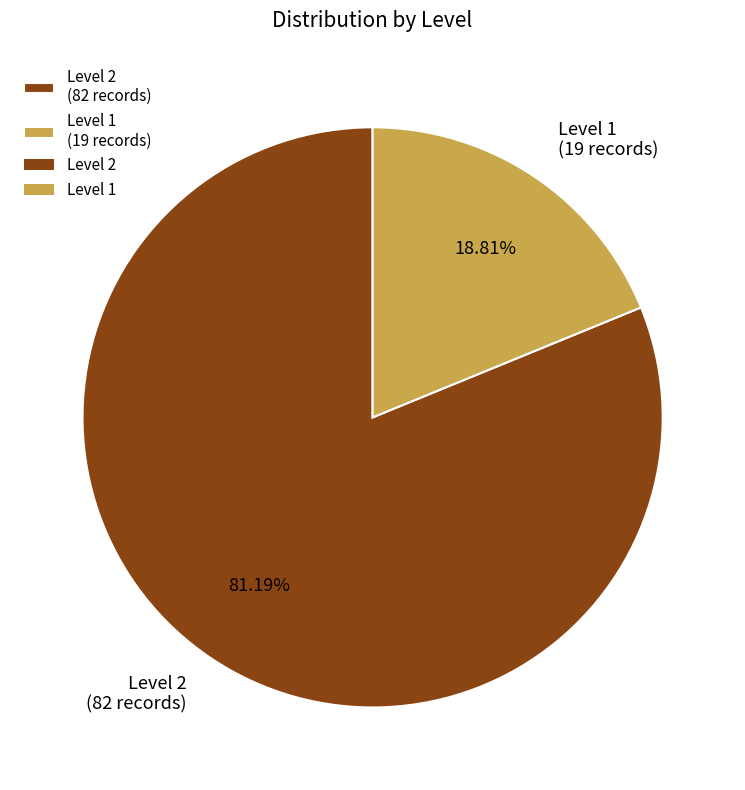

To the nearest percent, what percentage of the pie is Level 1?

19%